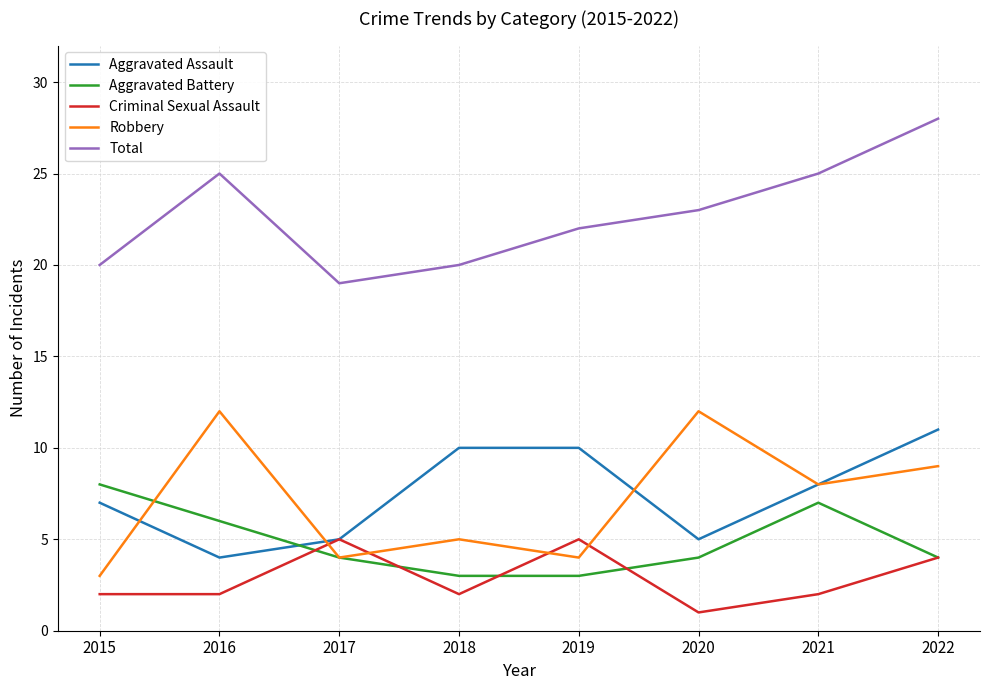

The Total series shows 22 at 2019. True or false?

True